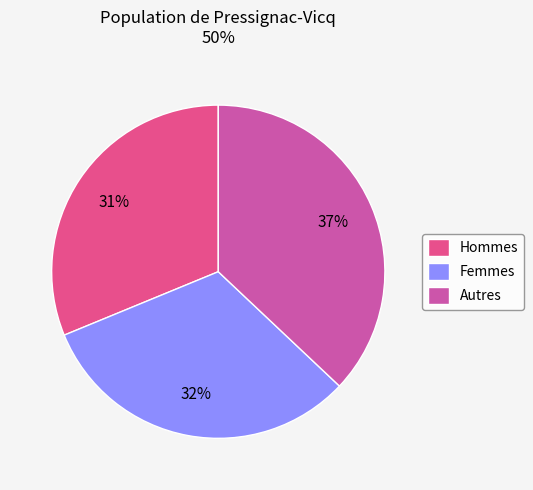

Between Femmes and Autres, which is larger?

Autres